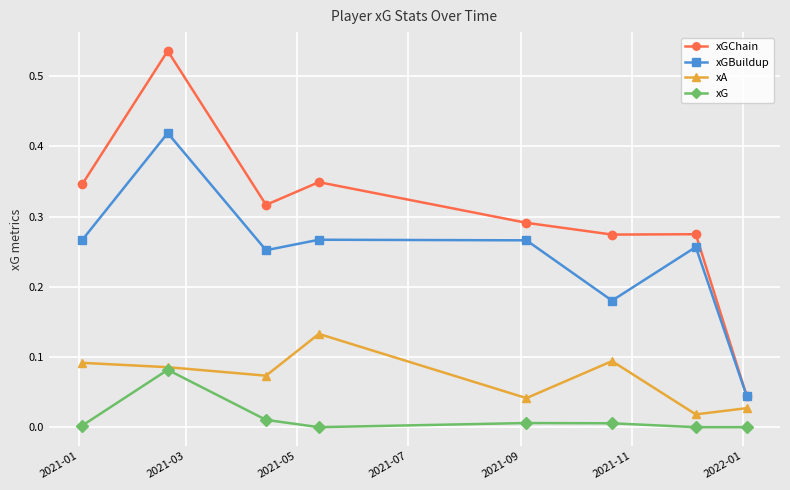

List the series in order of their overall mean, lowest first.

xG, xA, xGBuildup, xGChain